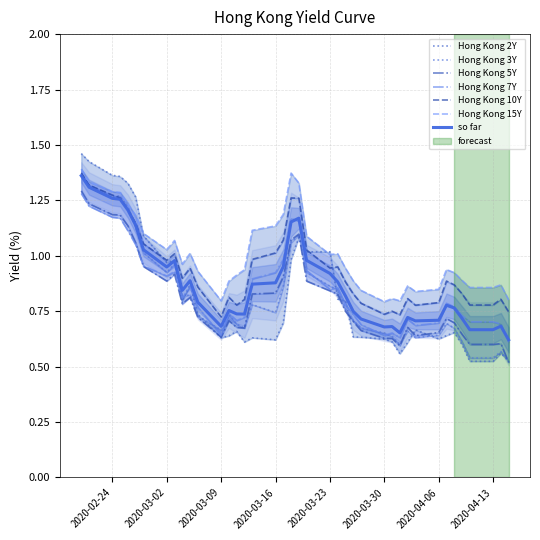

Is the value of Hong Kong 3Y at 2020-03-23 greater than the value of Hong Kong 5Y at 2020-03-13?

Yes